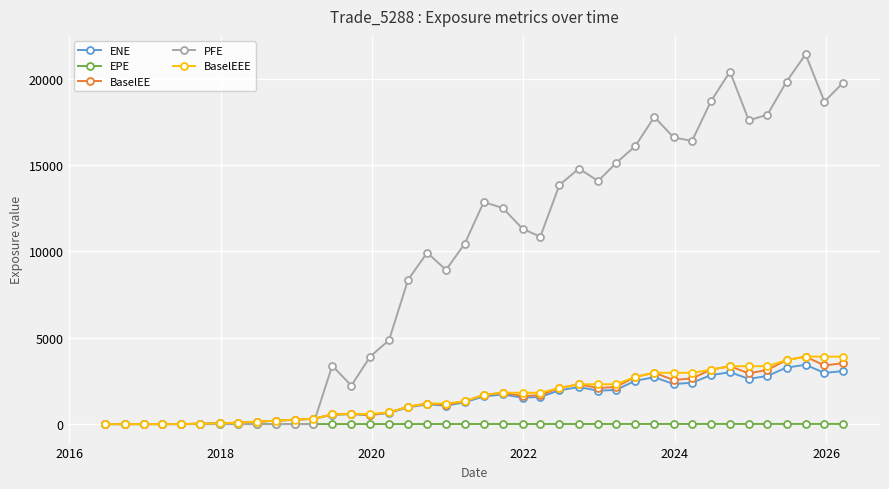

What is the value of the BaselEE point at the 37th from the left?

3707.0